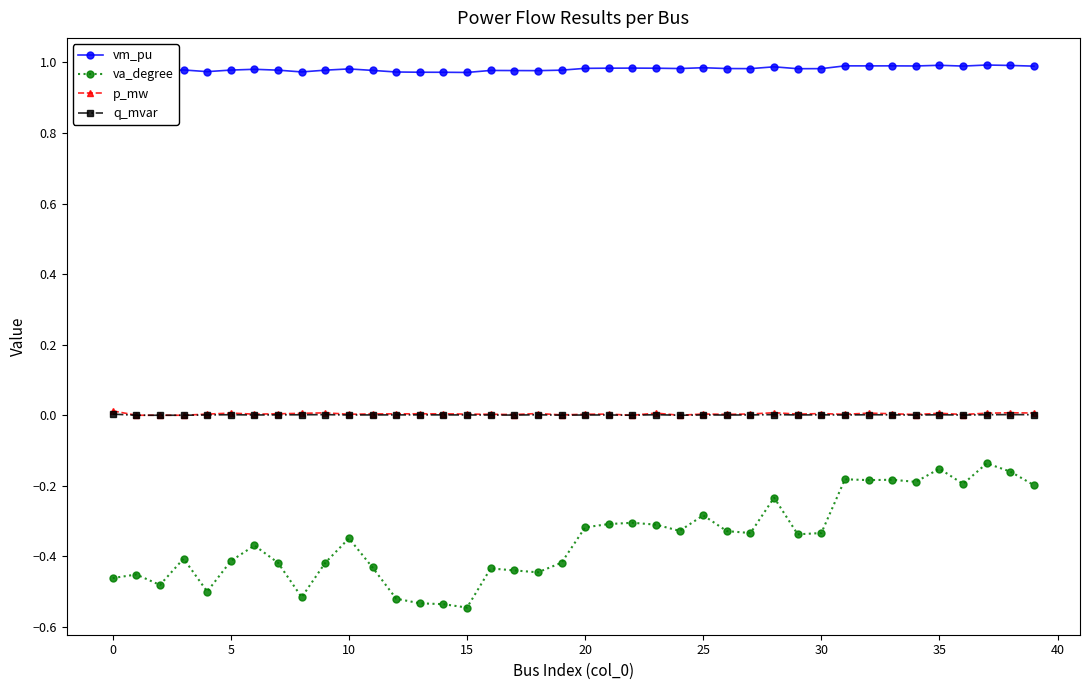

True or false: p_mw and vm_pu cross at least once.

False